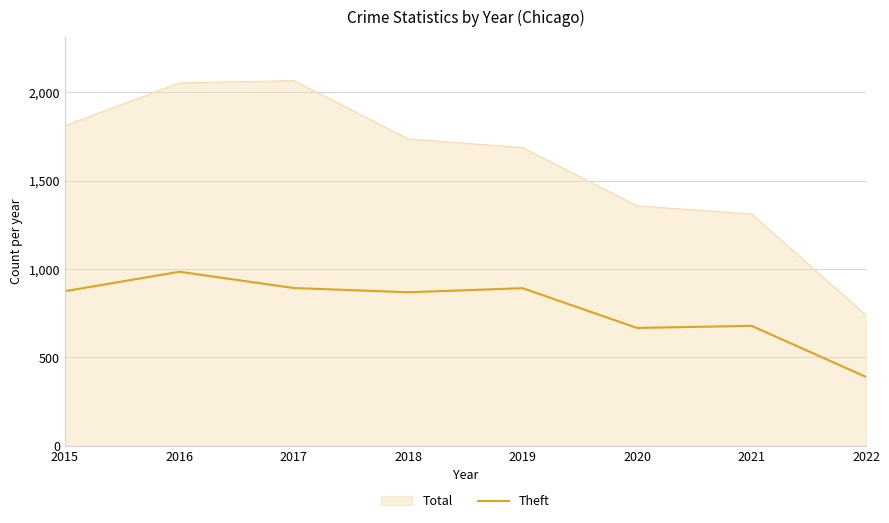

True or false: Total has a value of 1357 at 2020.

True